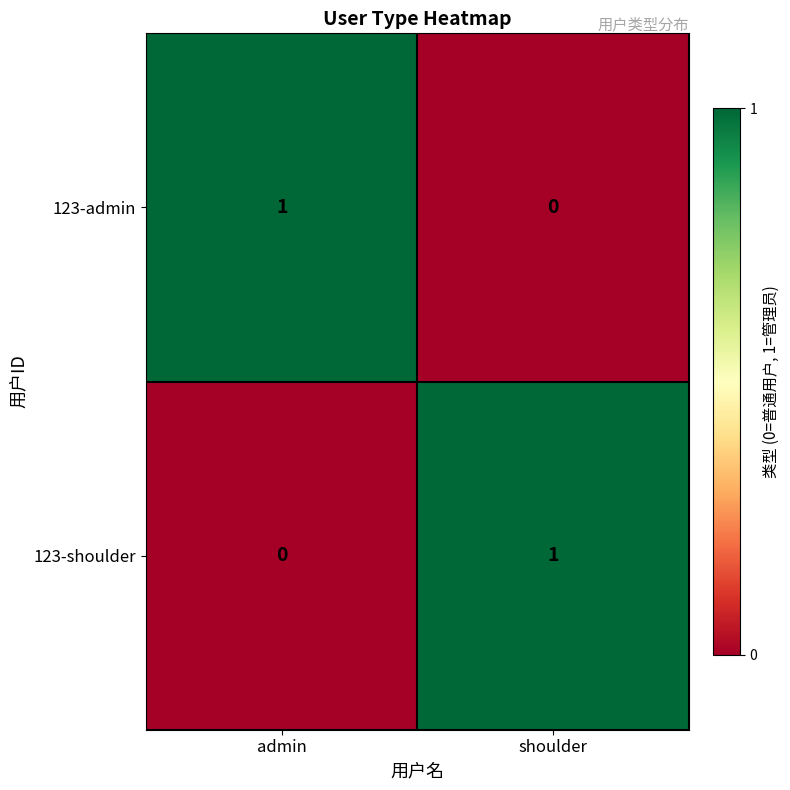

At which label is 123-shoulder closest to 0?

admin